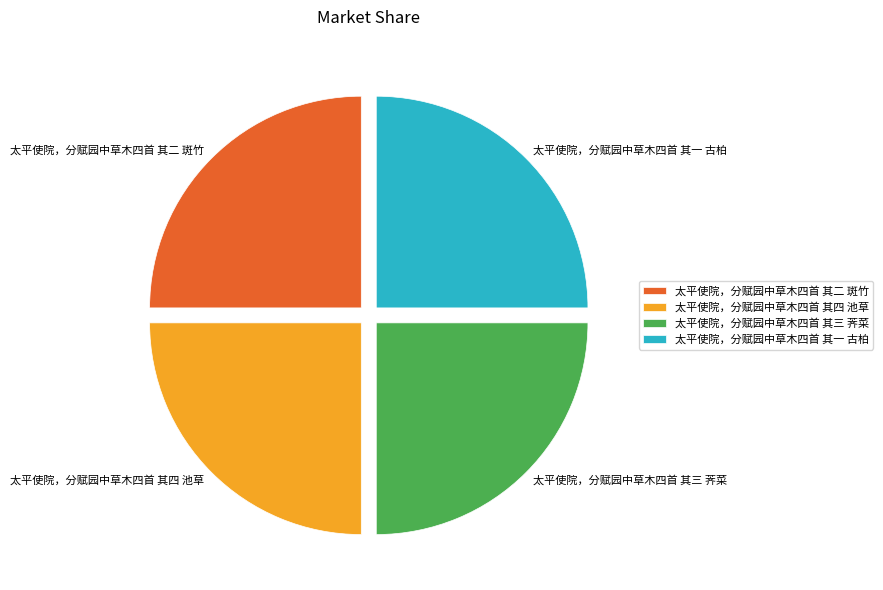

How many slices are in this pie chart?

4